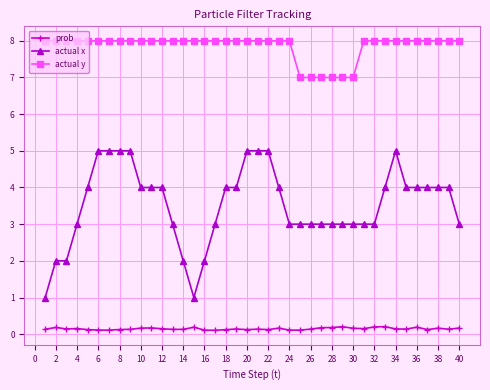

What is the lowest value of the actual y series?

7.0